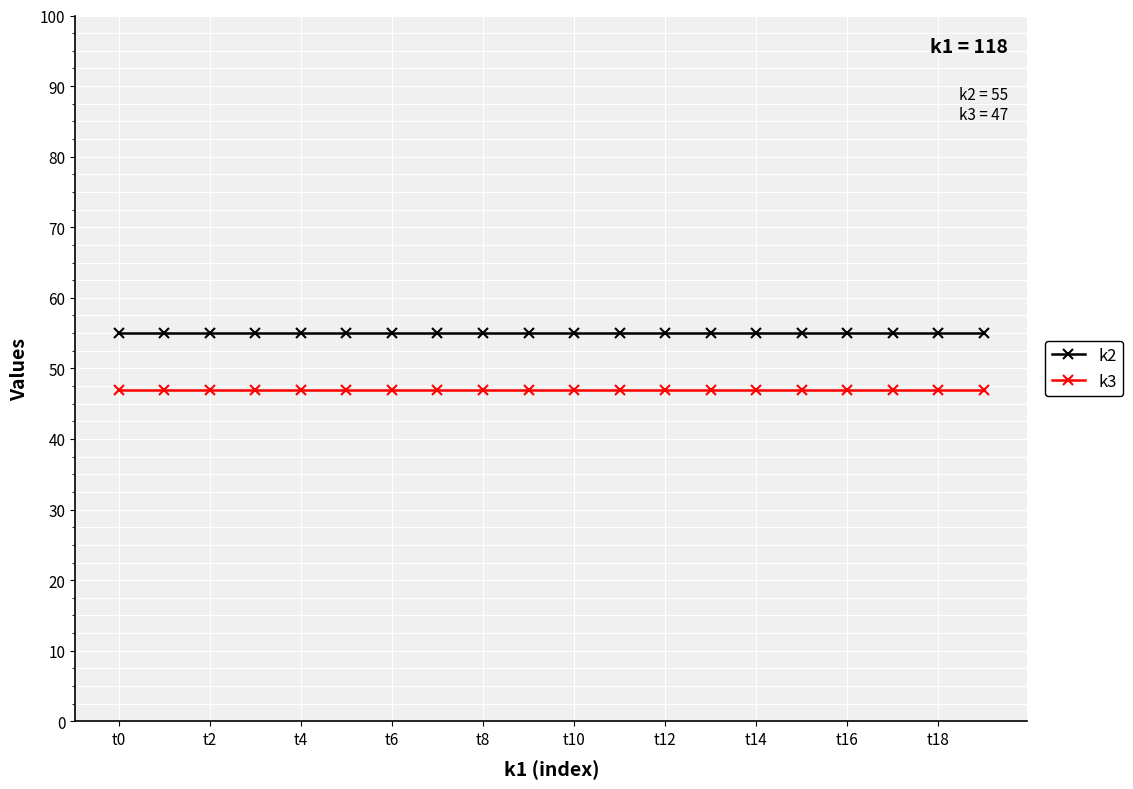

Count the number of data series in this chart.

2